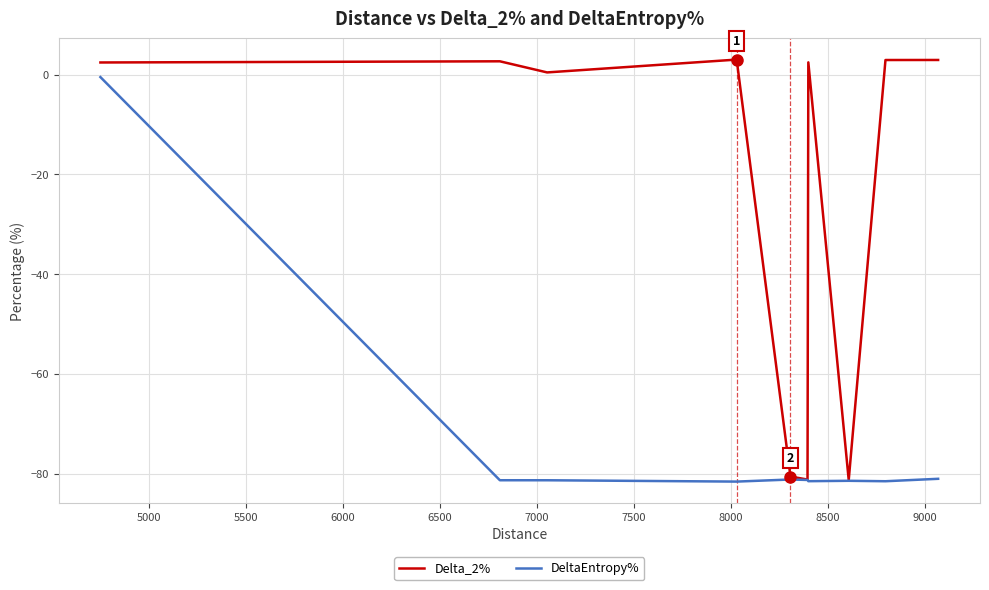

What is the highest value of the Delta_2% series?

3.0